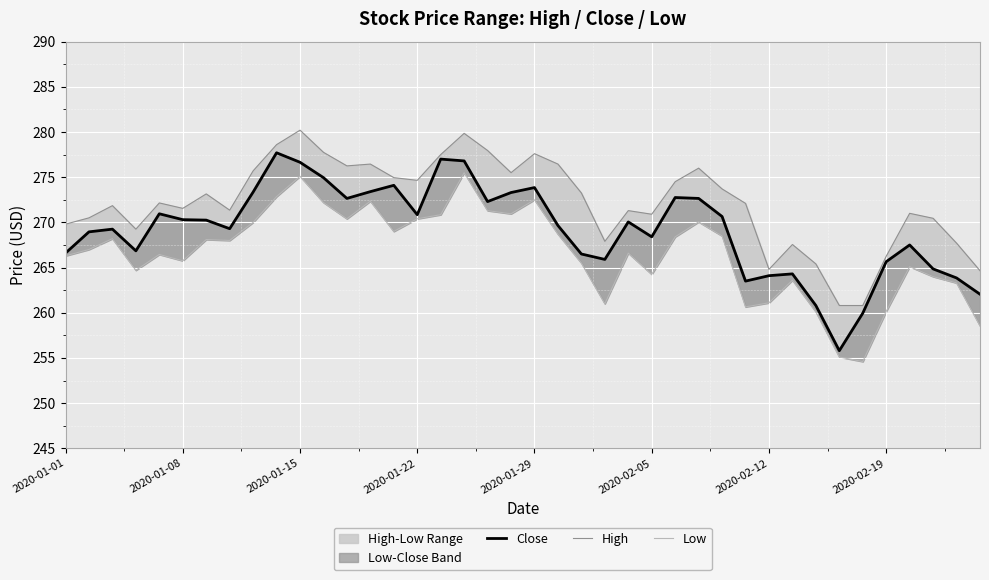

What is the sum of the High values at 2020-01-15 and 9?

550.5